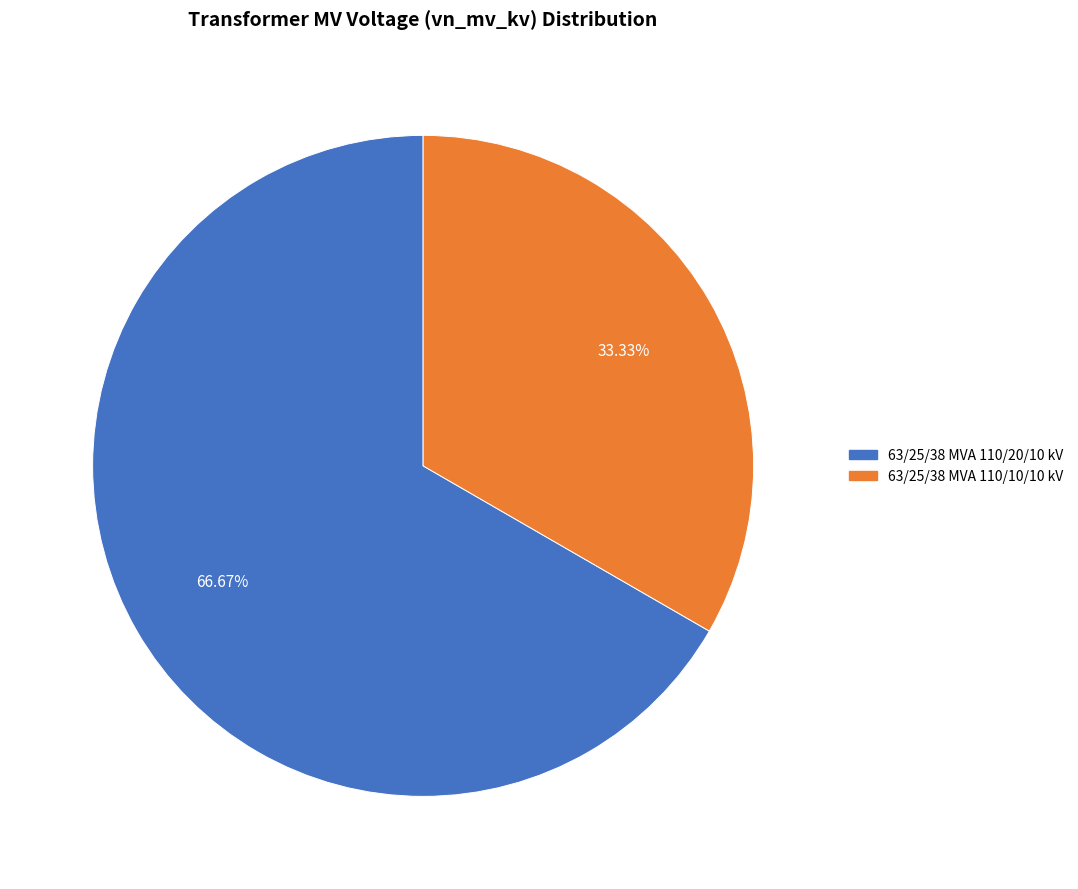

How much of the chart is everything except 63/25/38 MVA 110/10/10 kV?

66.7%